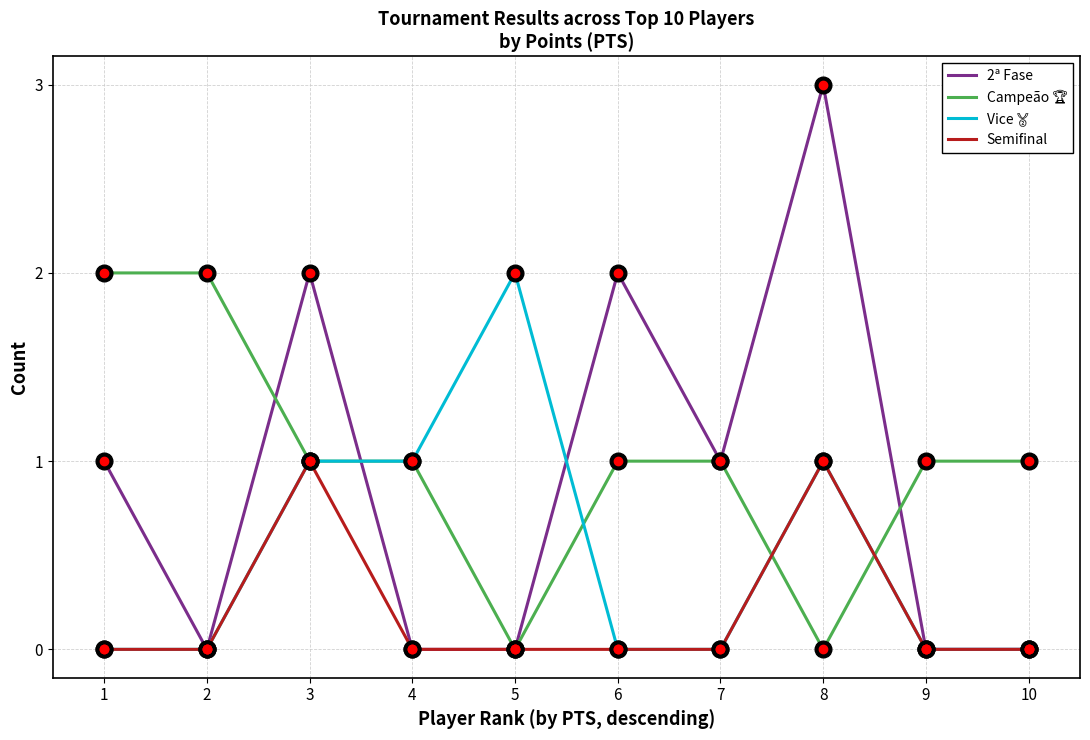

The 2ª Fase series shows -1 at 4. True or false?

False